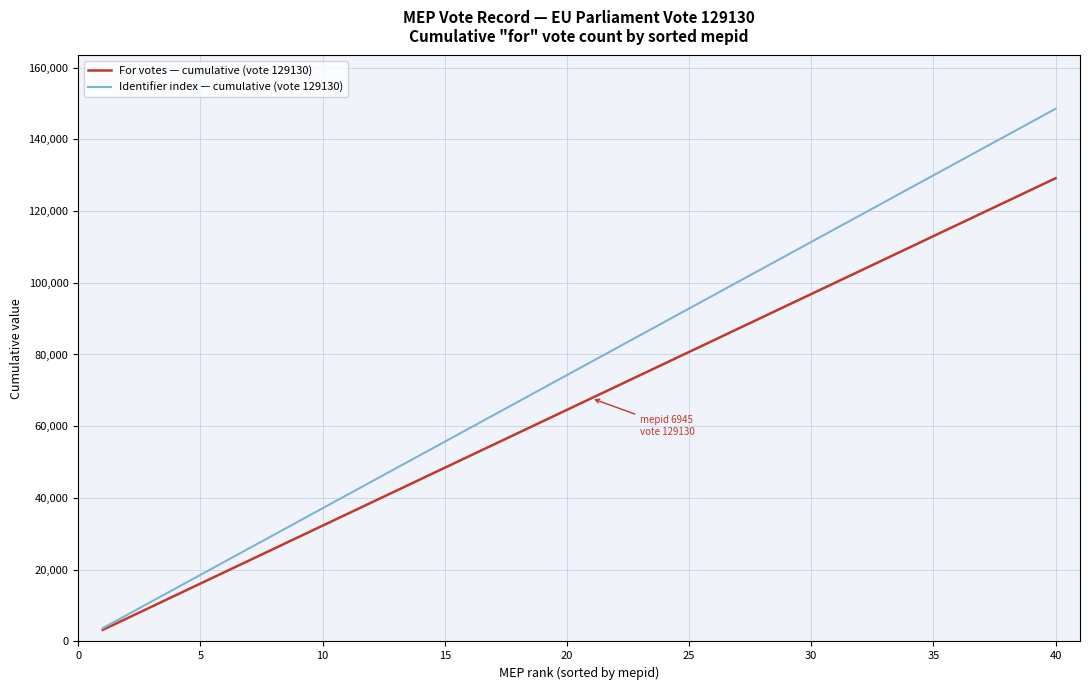

Which series has the largest total across all categories?

Identifier index — cumulative (vote 129130)